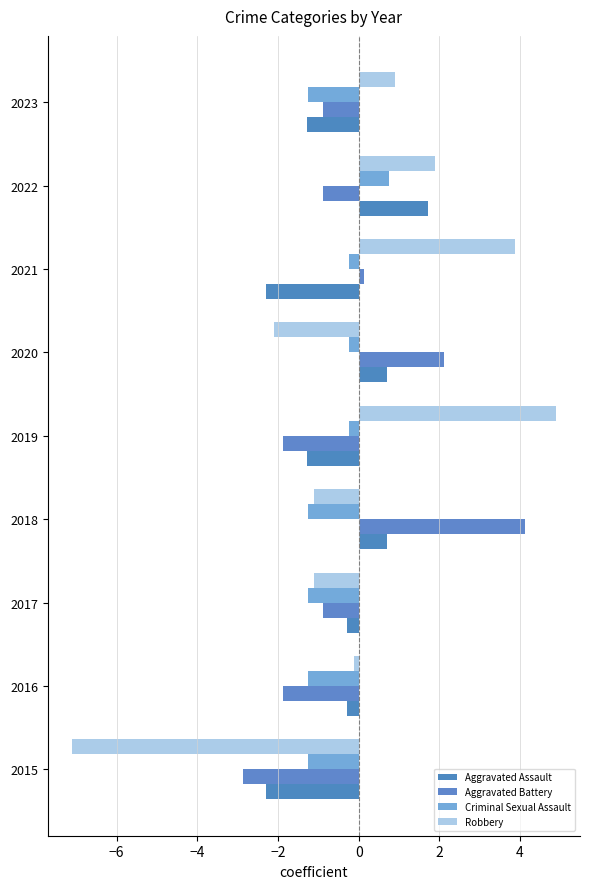

How many data points in Aggravated Battery are above 0?

3